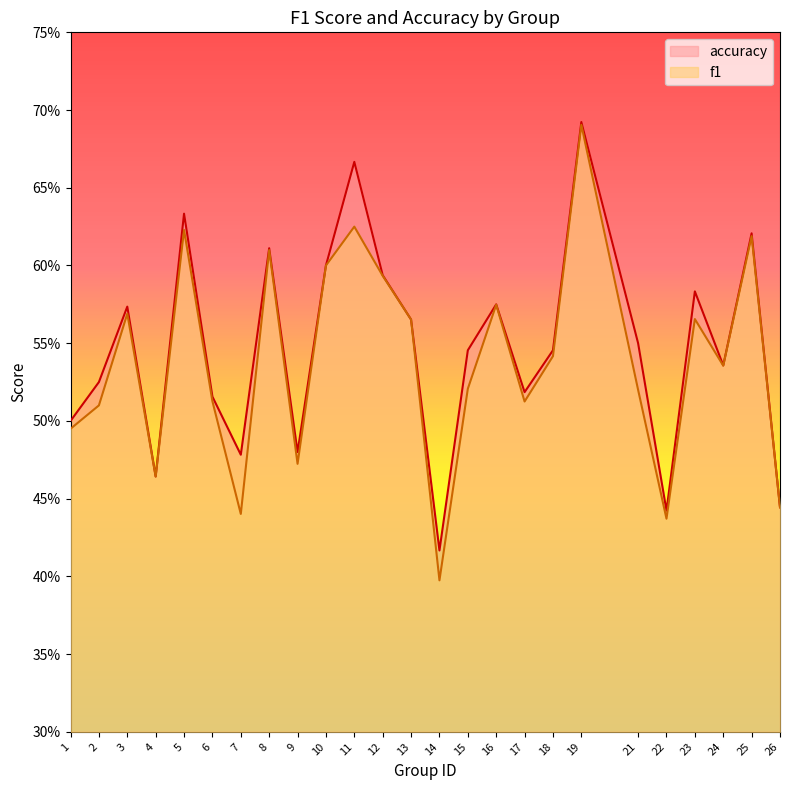

Does the chart have visible grid lines?

No